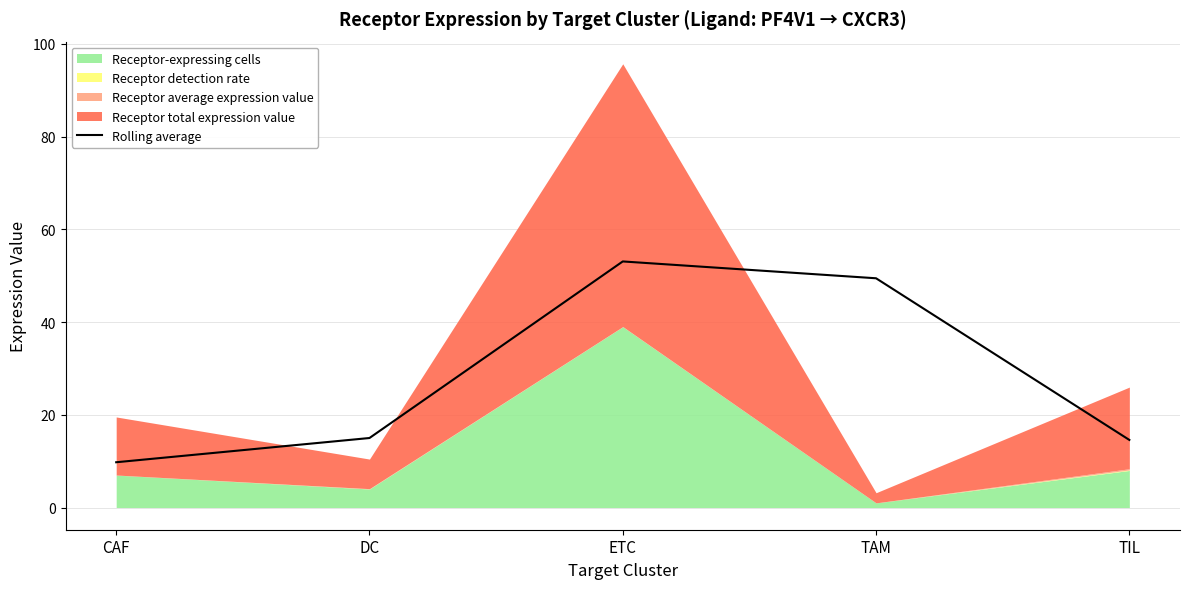

What is the ratio of the value at TIL to the value at CAF?

1.5